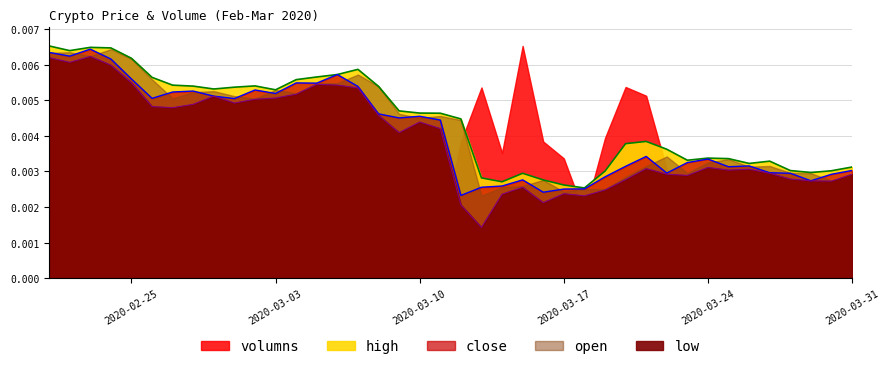

Is it true that high equals 0.0 at 2020-03-19?

False